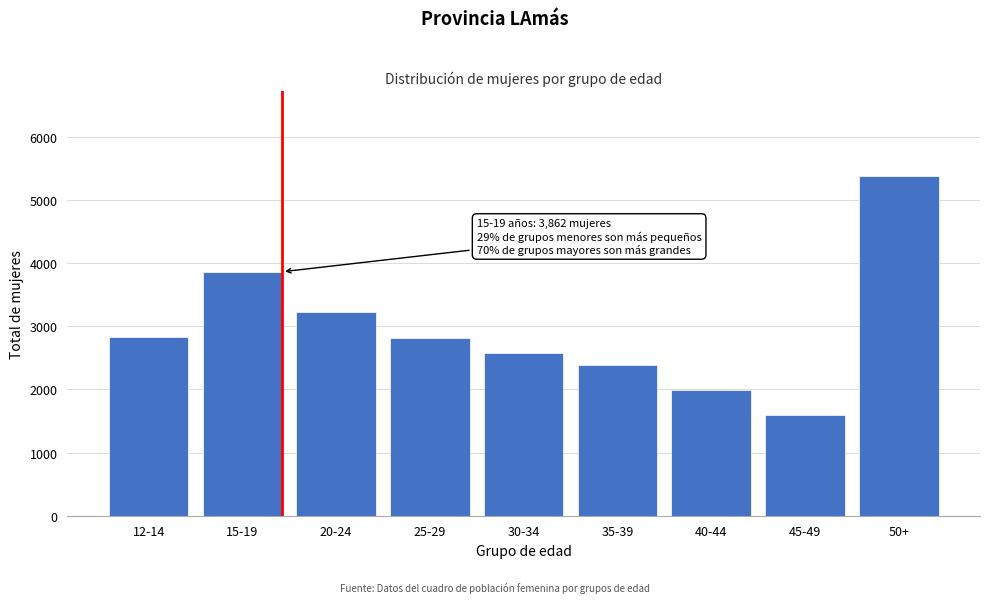

What is the maximum value shown in the chart?

5380